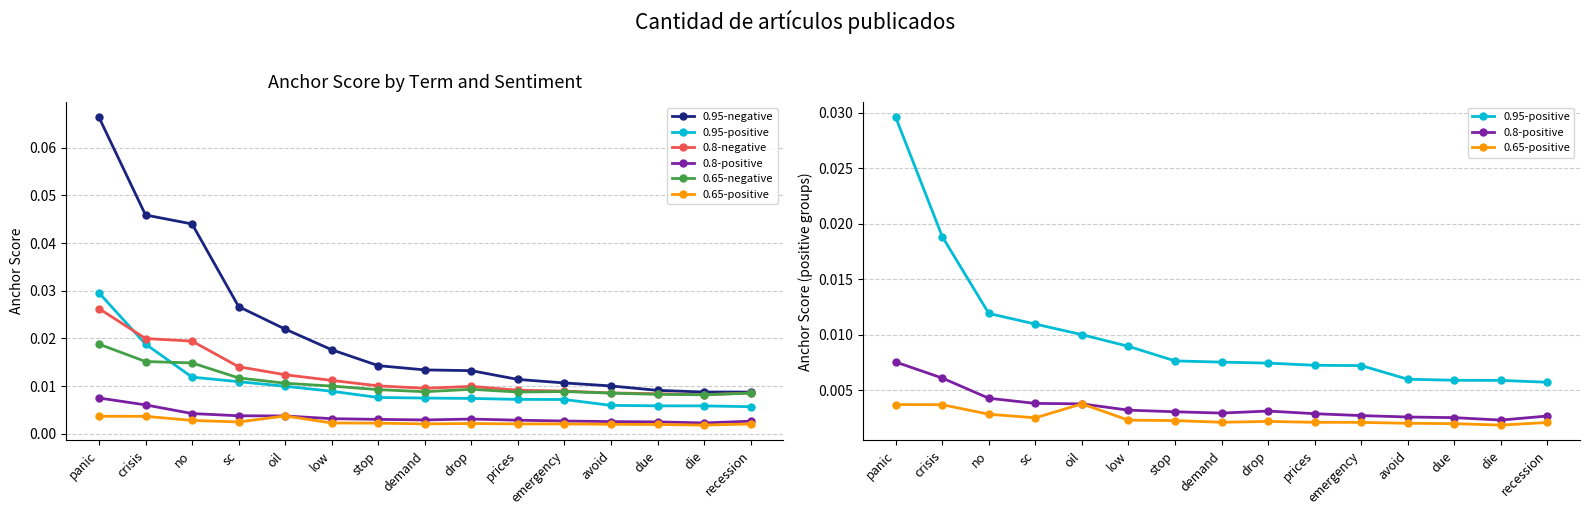

Between avoid and prices, which is larger?

prices